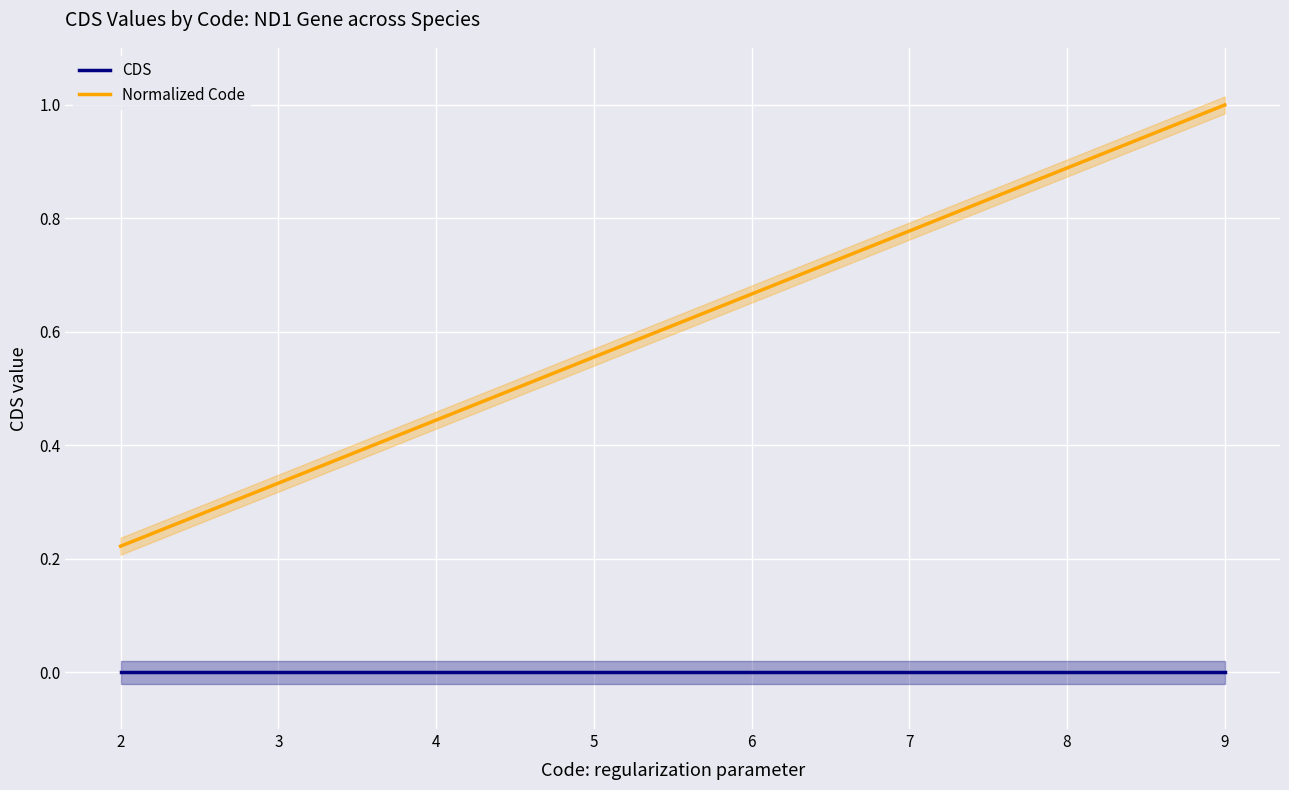

True or false: Normalized Code and CDS intersect in this chart.

False